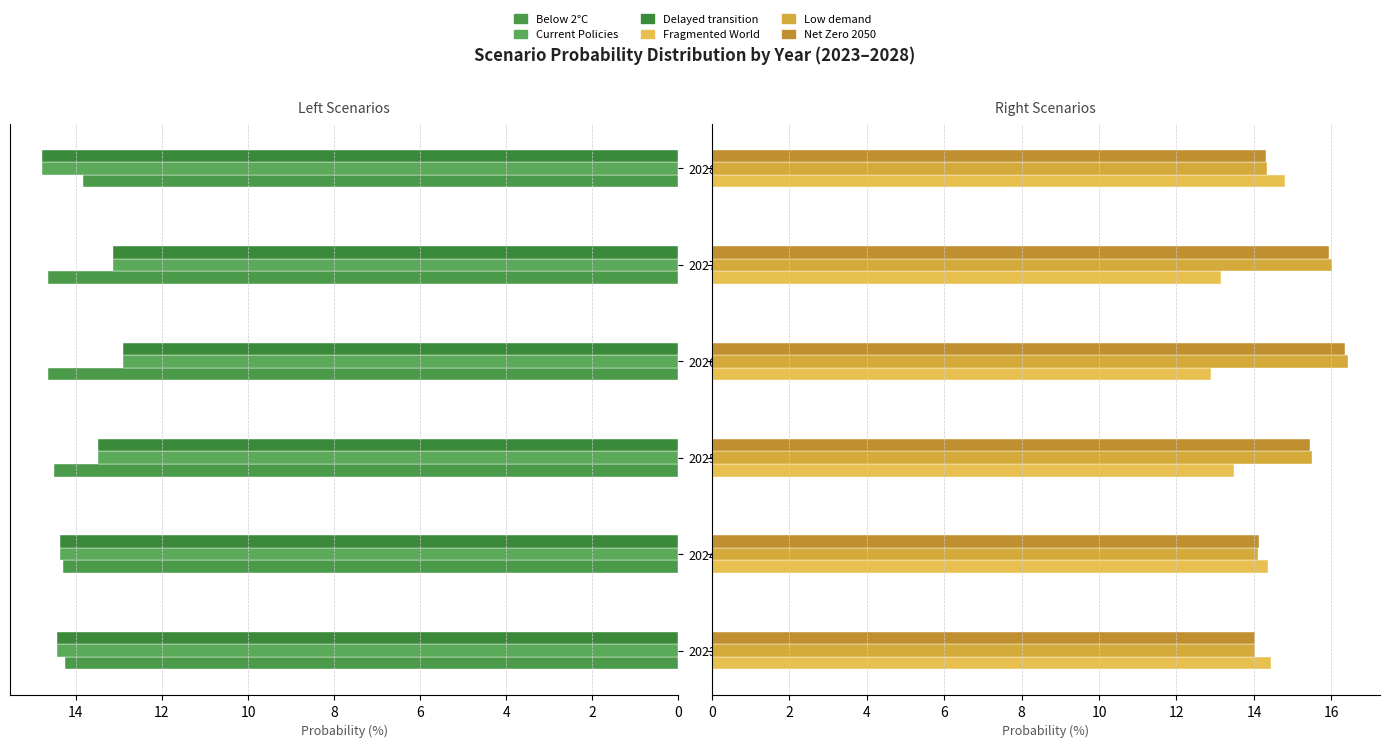

What is the difference between the second highest and minimum values in the Net Zero 2050 series?

1.9